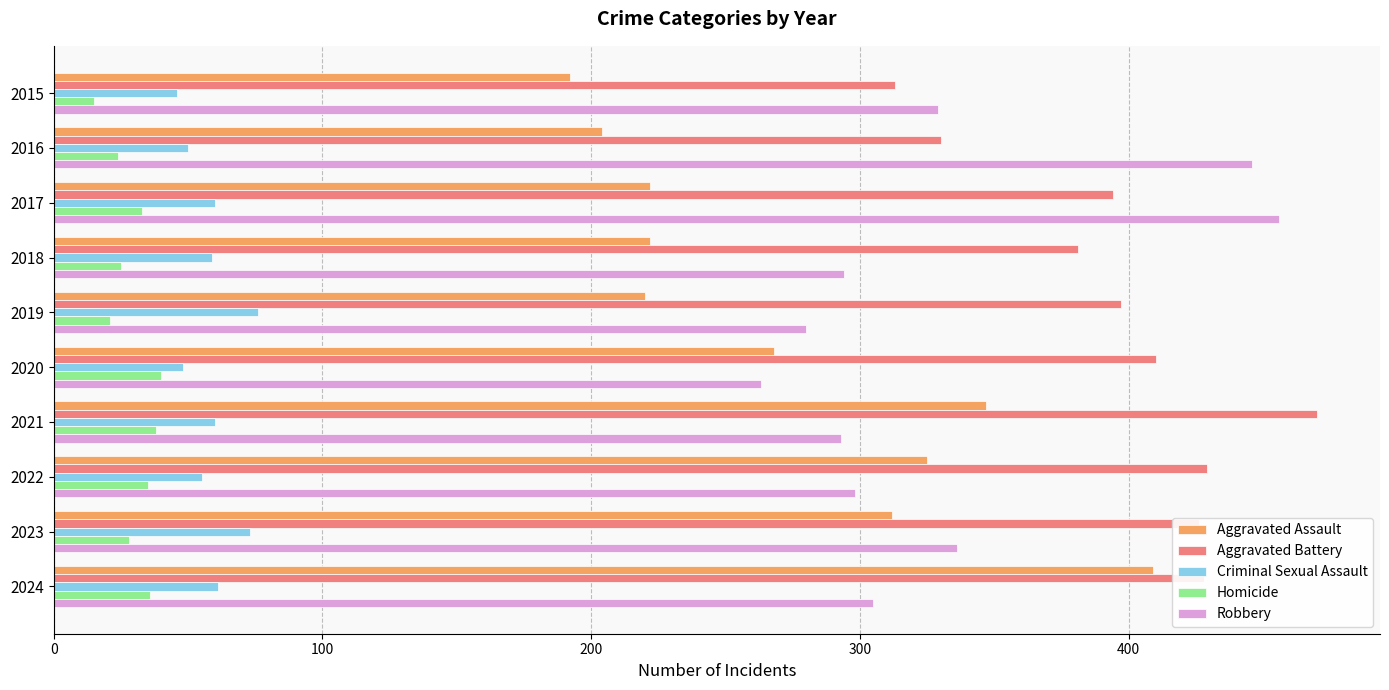

What is the average value of the Criminal Sexual Assault series?

59